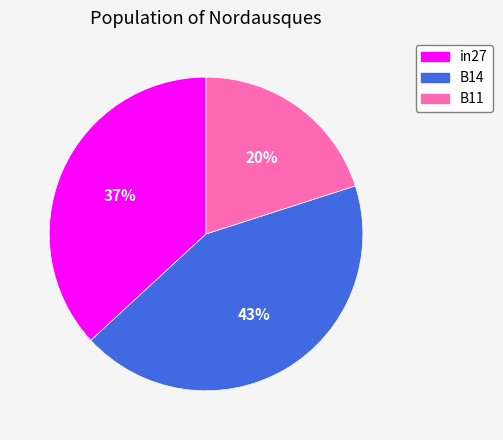

The B14 slice represents 43% of the pie. True or false?

True